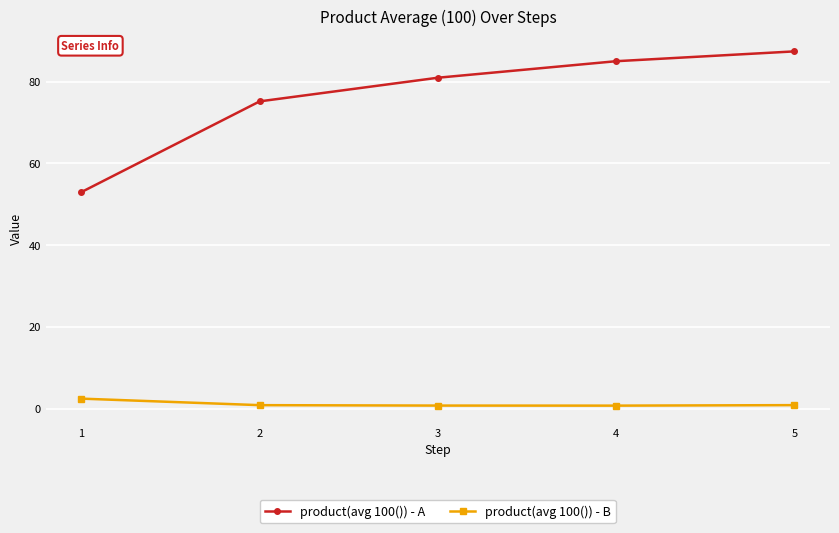

What is the difference between the maximum and minimum values in the product(avg 100()) - A series?

34.4